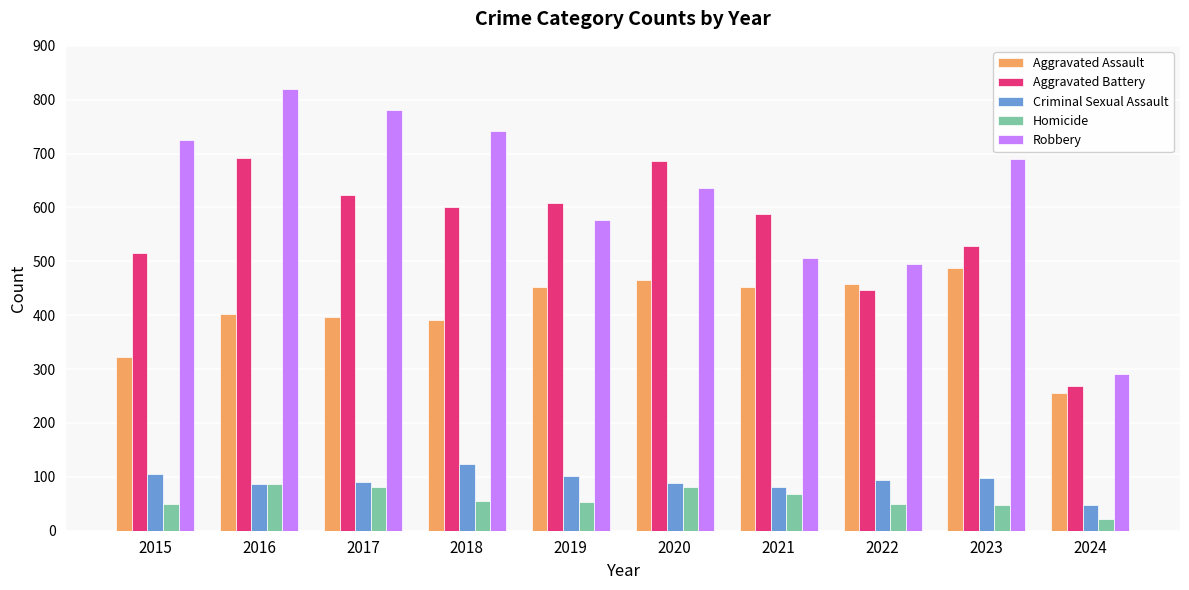

Between 2018 and 2019, which series saw the biggest shift?

Robbery